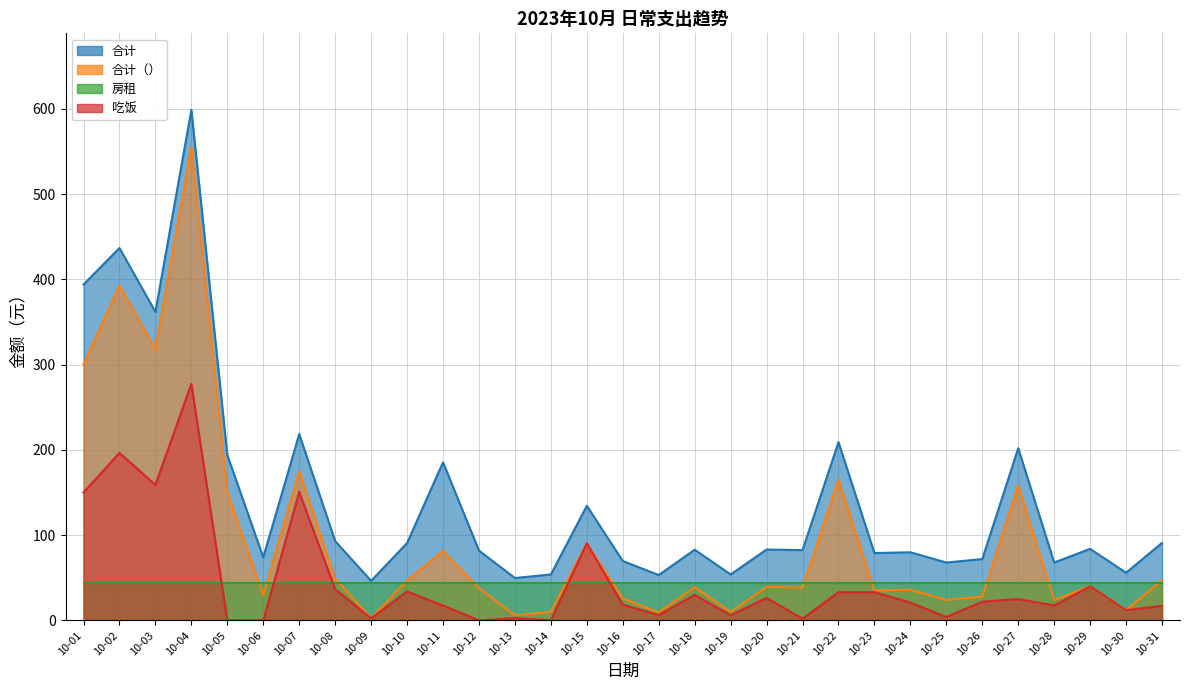

At how many categories does at least one series exceed 38?

31